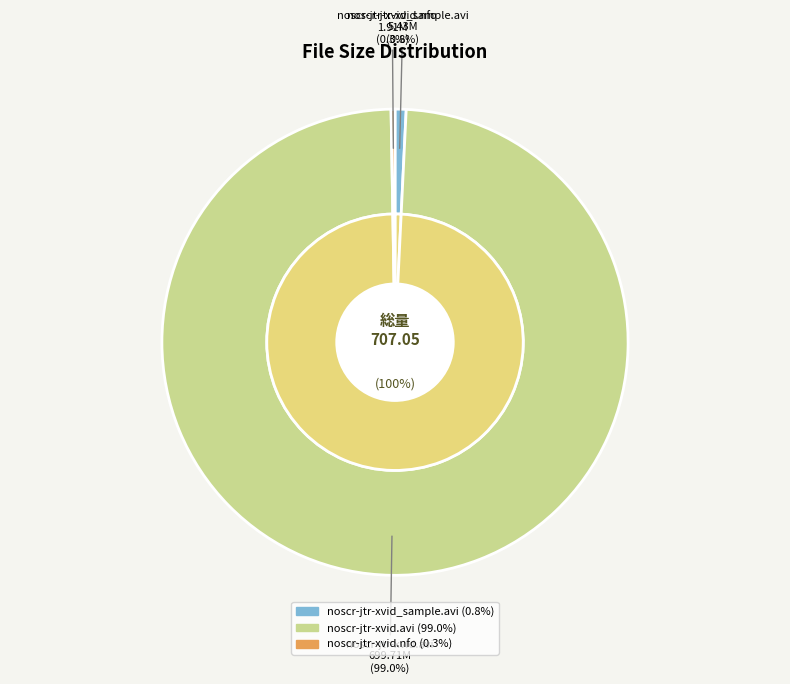

True or false: noscr-jtr-xvid_sample.avi accounts for 1% of the total.

True